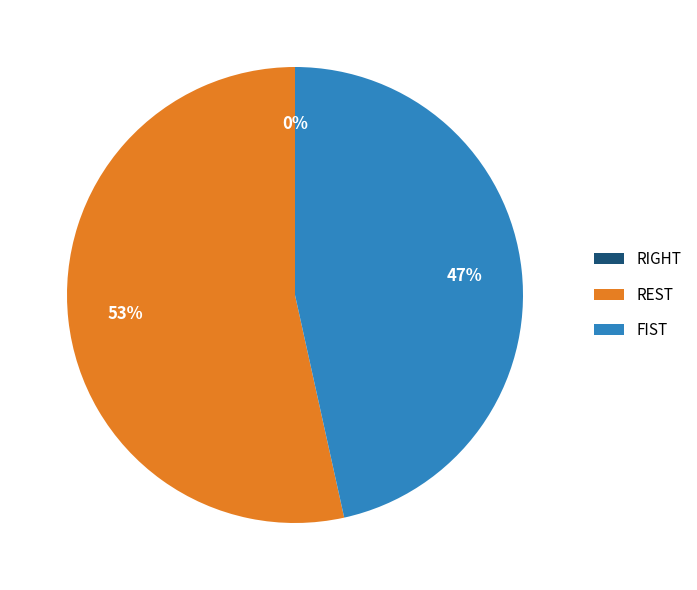

Is it true that FIST is 61% of the pie?

False